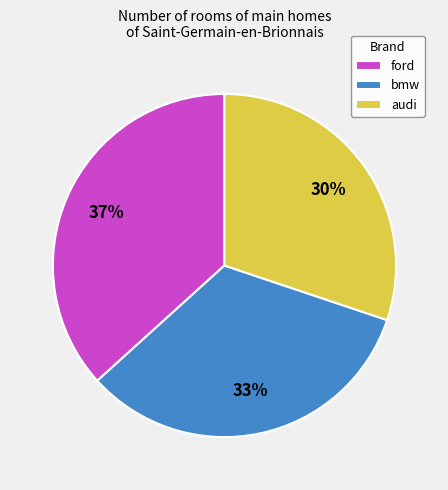

How many slices are in this pie chart?

3